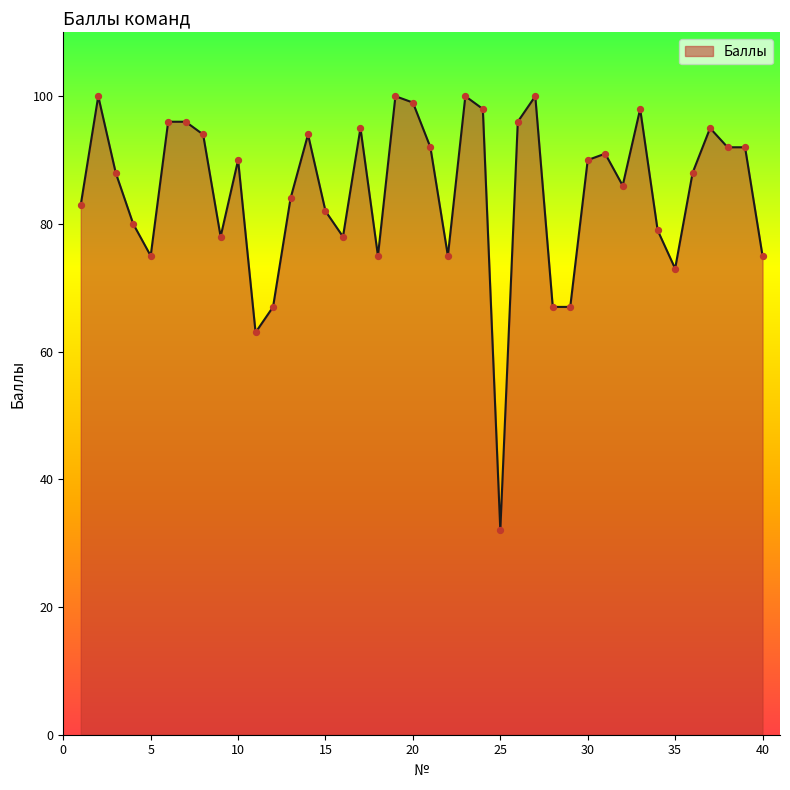

What is the minimum value shown in the chart?

32